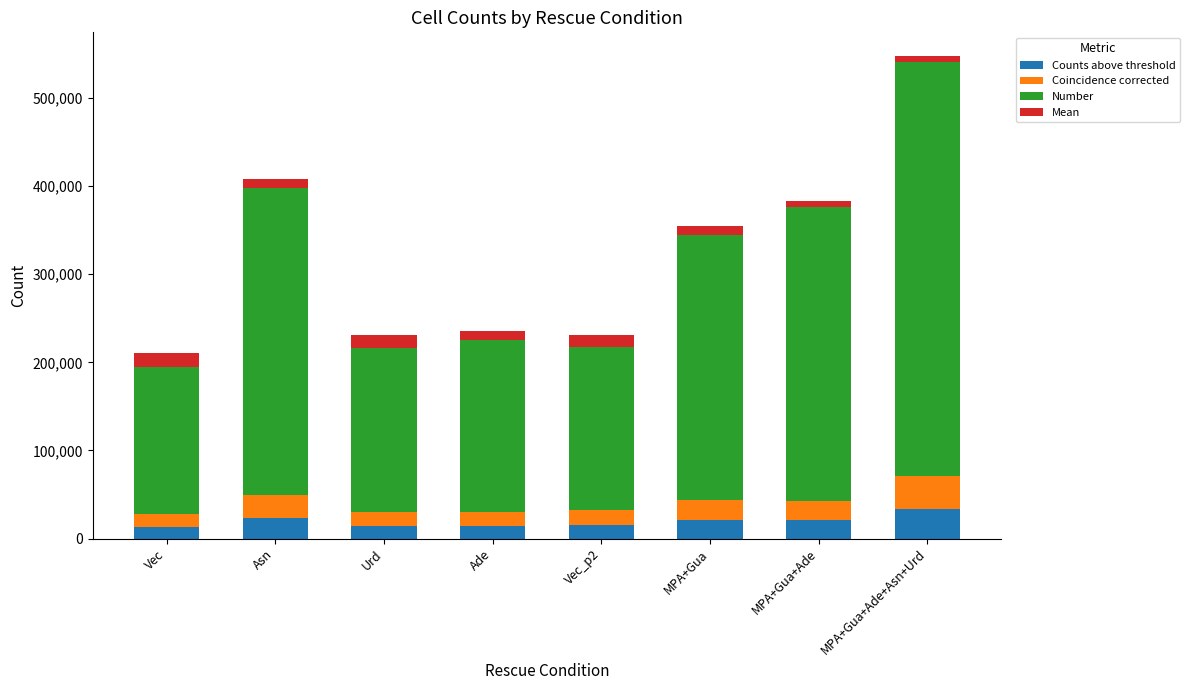

What is the difference between the maximum and minimum values in the Counts above threshold series?

19888